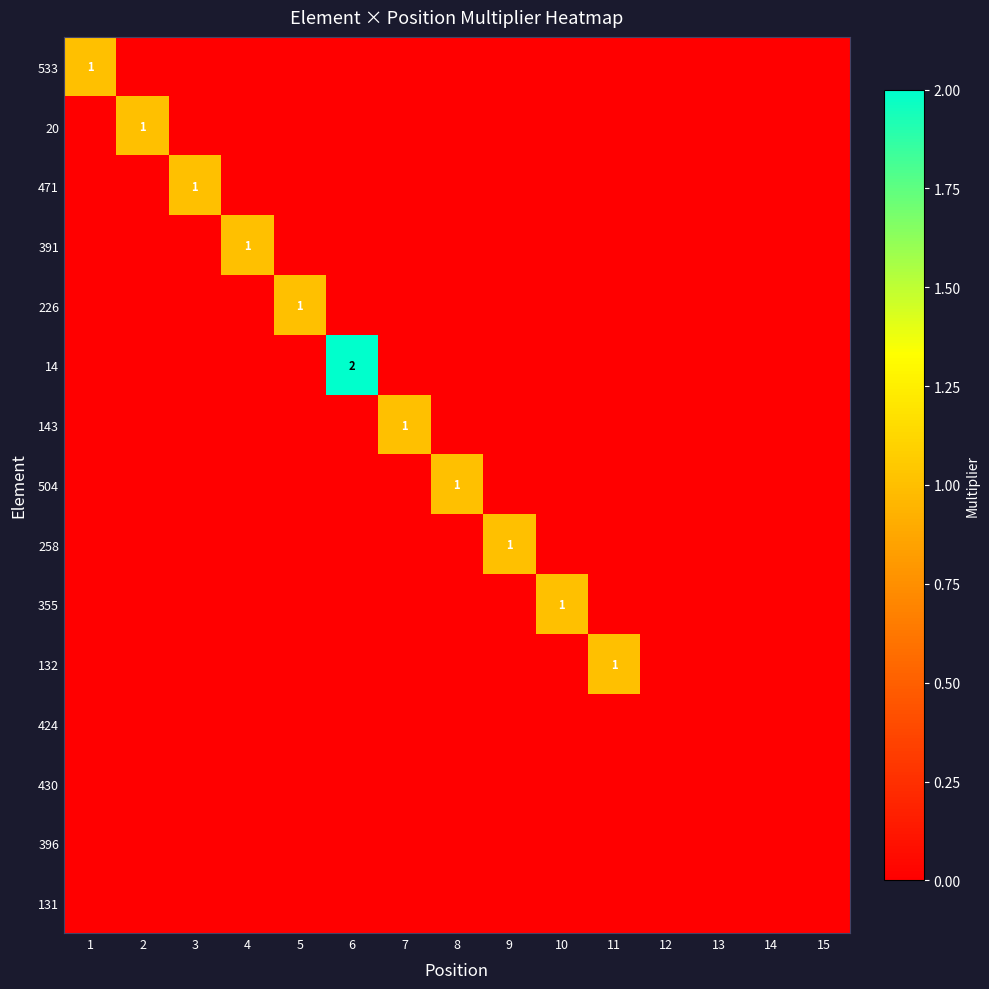

True or false: 430 has a value of 0 at 3.

True